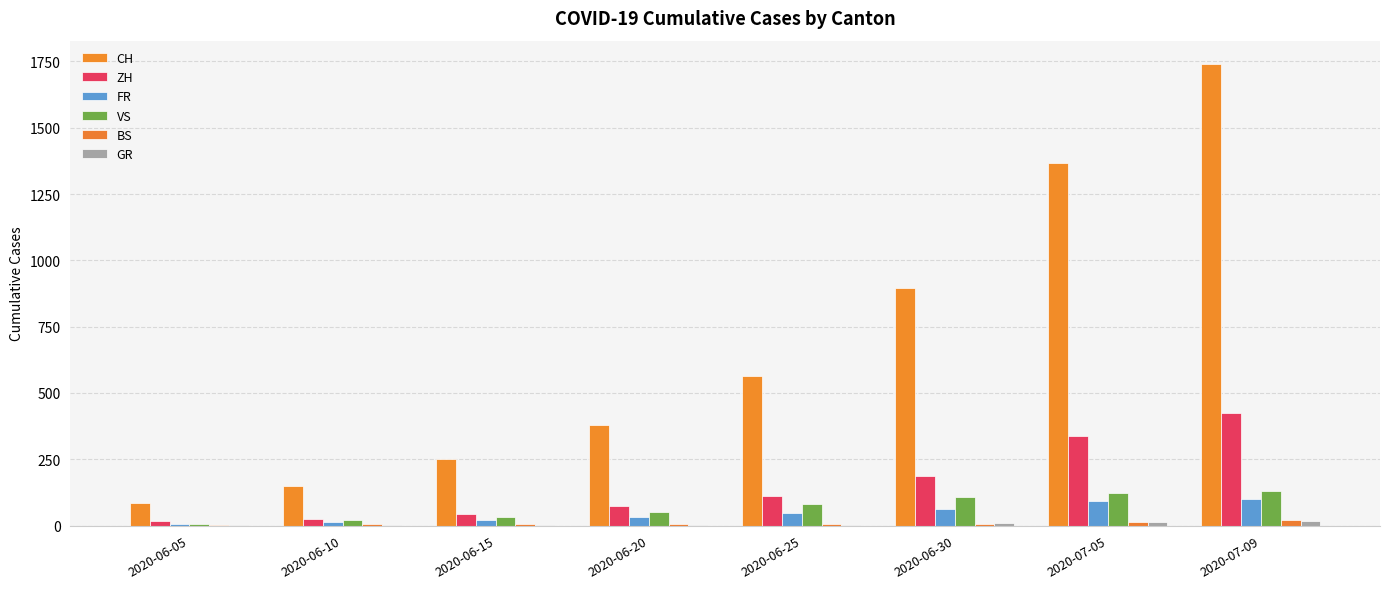

Count the number of data series in this chart.

6